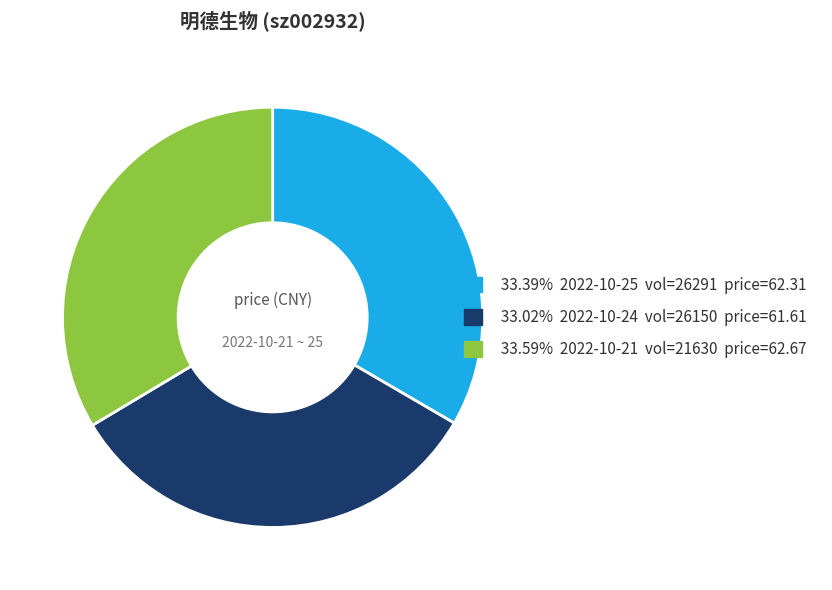

How many segments does this pie chart have?

3